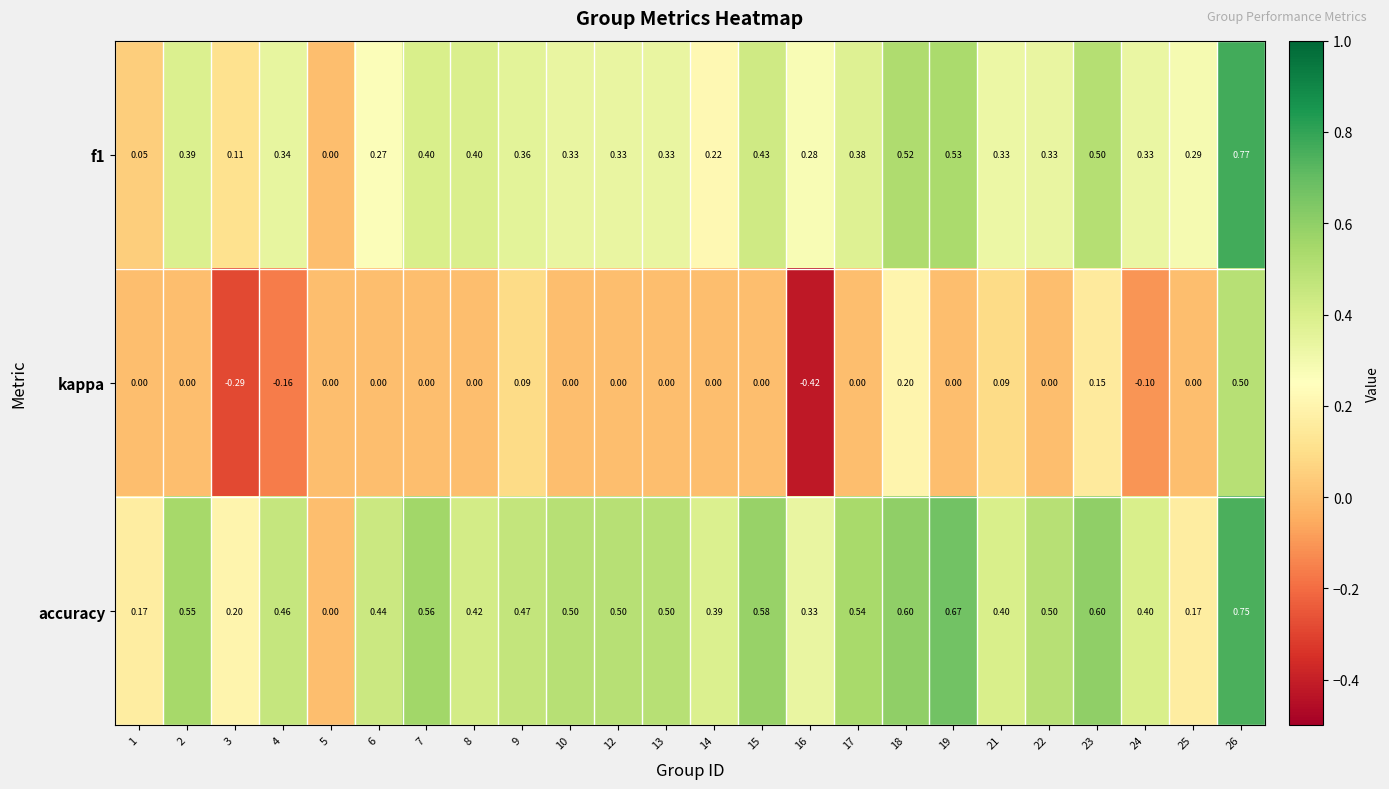

Which series has the largest total across all categories?

accuracy